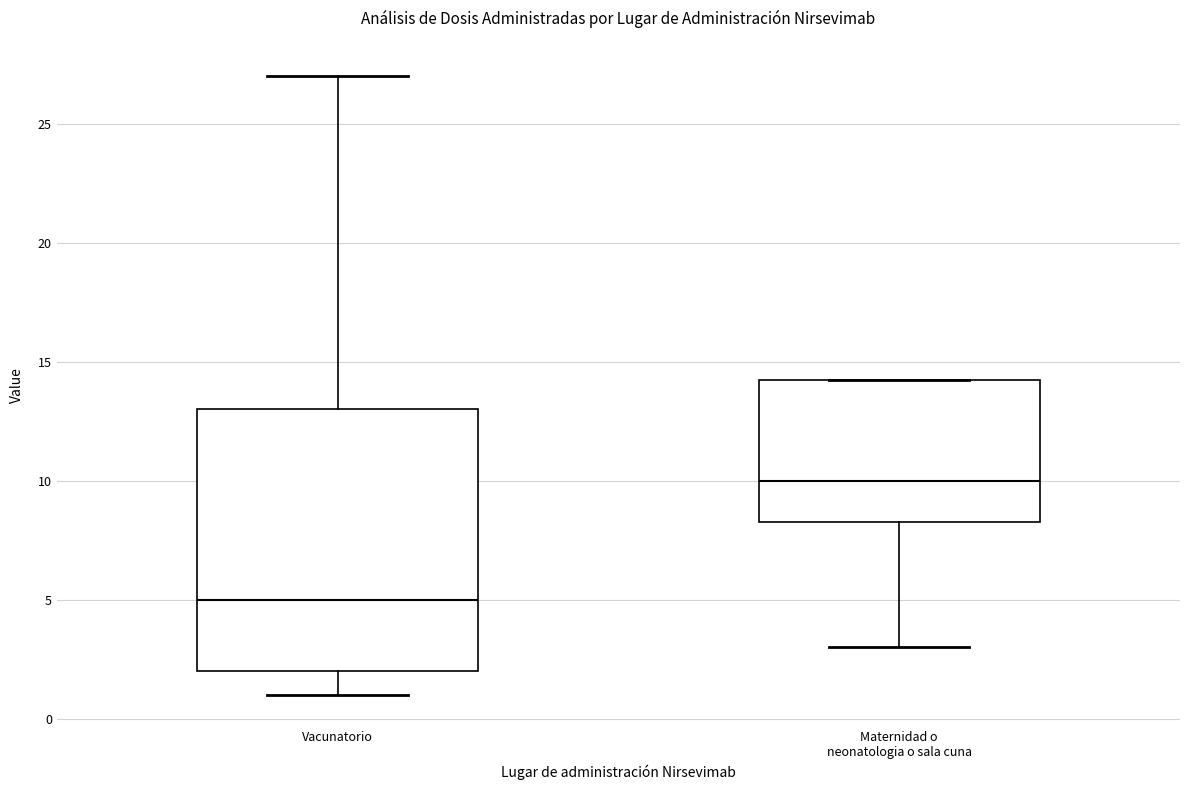

Where is the lower edge of the box for Vacunatorio on the y-axis? The values are not printed on the chart, so give them approximately, as read against the axis.

2.0